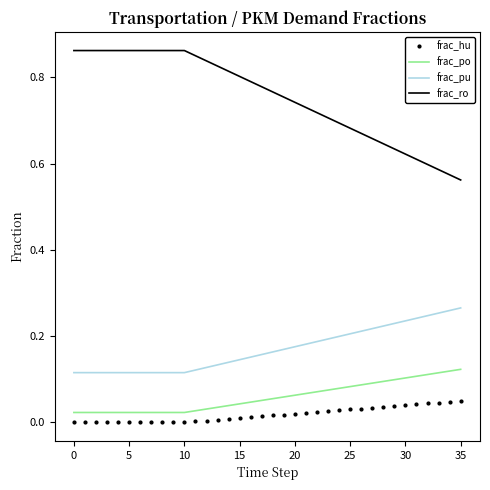

Rank the series by their maximum value, from highest to lowest.

frac_ro, frac_pu, frac_po, frac_hu